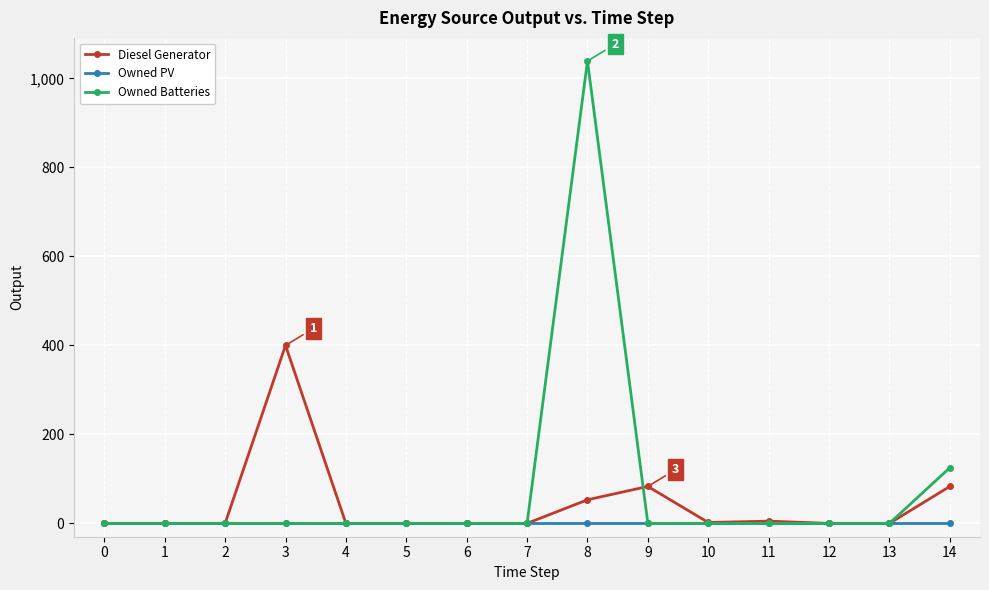

What is the value of the Diesel Generator point at the 4th from the left?

400